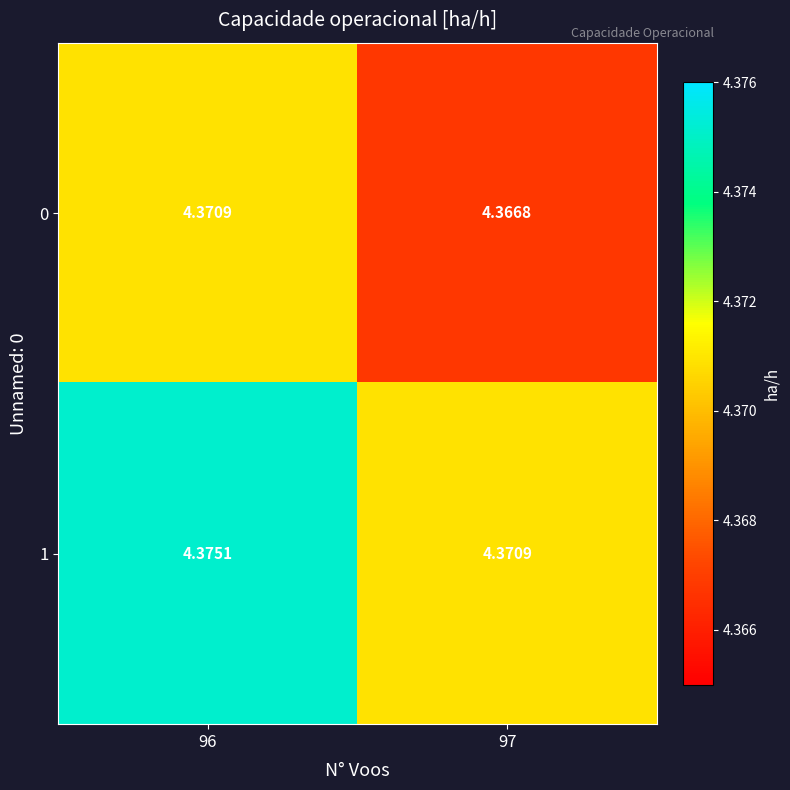

Is the value of 0 at 97 greater than the value of 1 at 96?

No